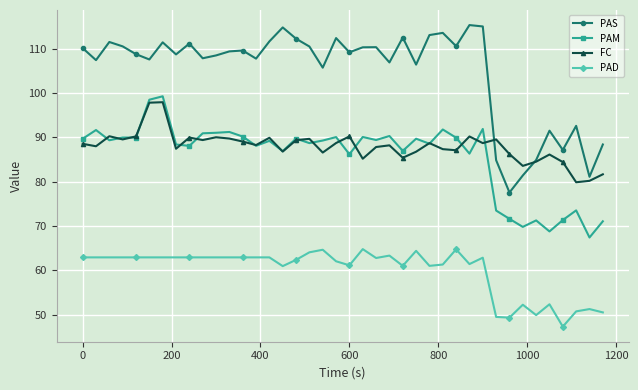

List the series in order of their peak value, lowest first.

PAD, FC, PAM, PAS